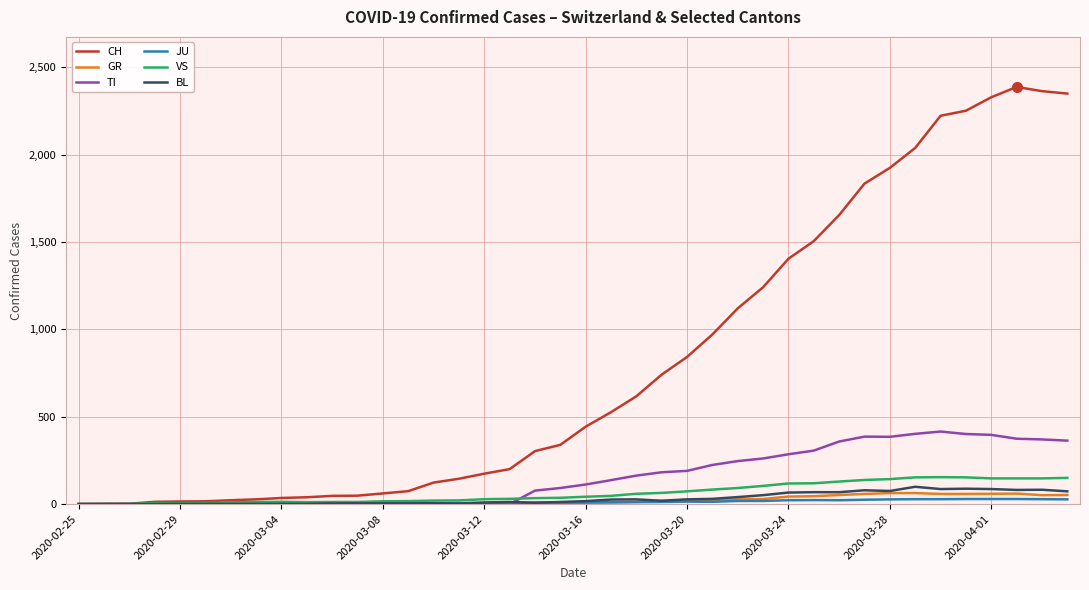

Does the chart display data point markers on the line(s)?

No